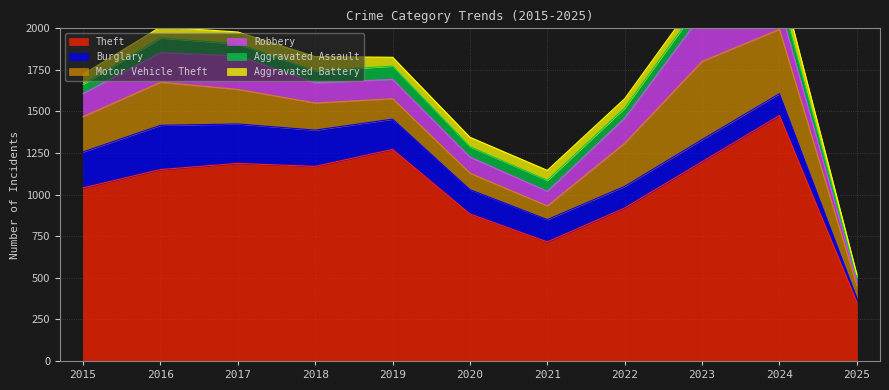

Reading right to left, transcribe all the data shown in this chart.

Theft: 355	1476	1198	920	716	884	1272	1170	1188	1151	1041
Burglary: 25	131	133	130	134	146	182	218	237	266	216
Motor Vehicle Theft: 74	387	470	259	82	99	123	163	208	259	212
Robbery: 26	144	284	151	88	97	116	121	202	178	139
Aggravated Assault: 23	88	79	61	66	62	80	72	72	88	56
Aggravated Battery: 17	95	55	56	60	57	53	86	71	66	60